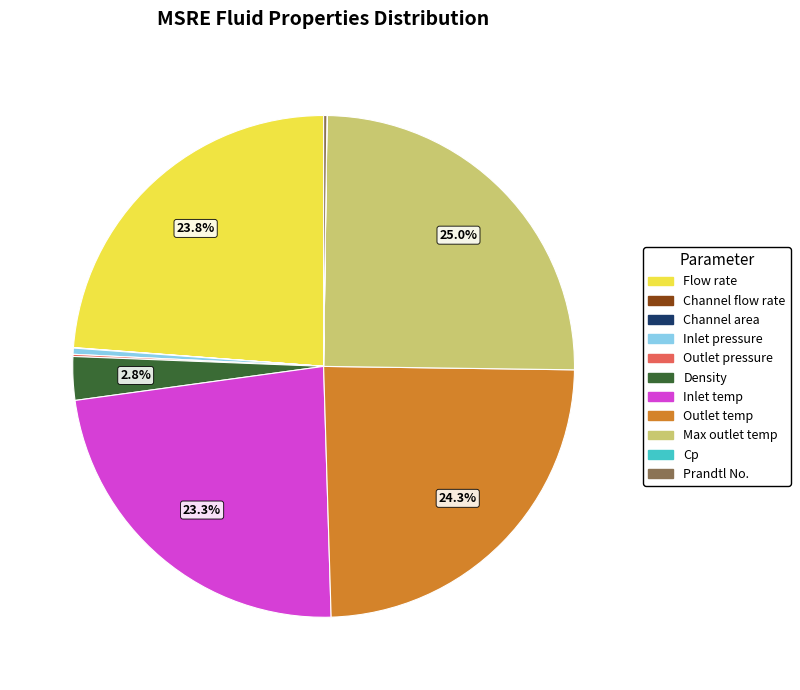

What is the ratio of the value at Inlet temp to the value at Outlet temp?

1.0